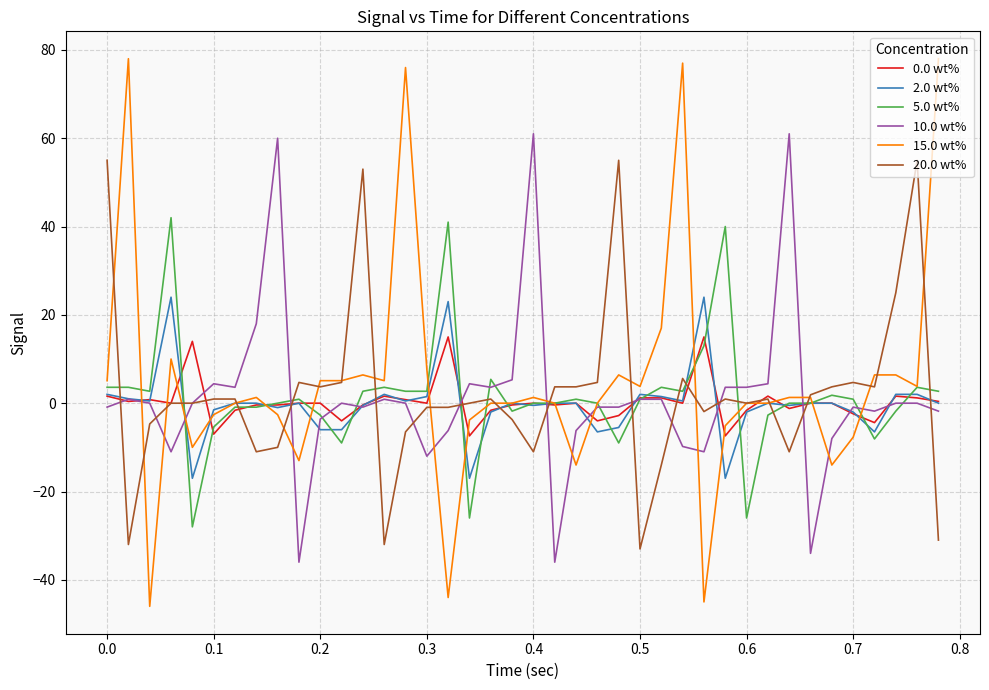

True or false: 20.0 wt% has more than 1 interior local peaks.

True